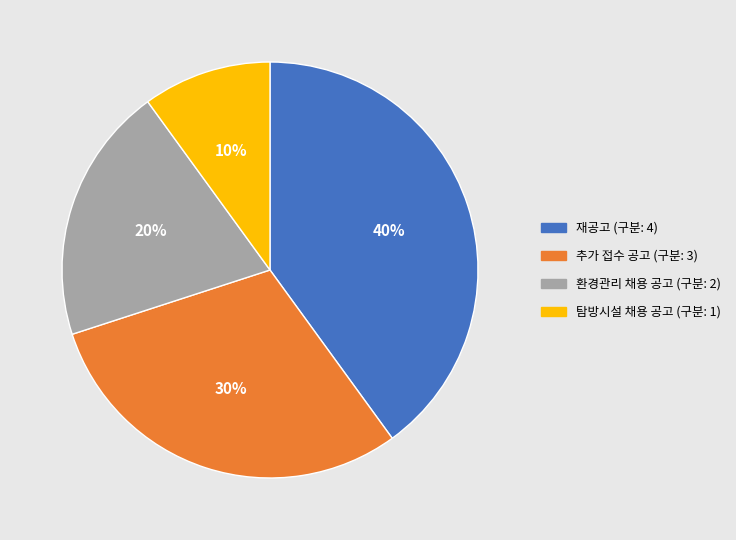

The 재공고 (구분: 4) slice represents 51% of the pie. True or false?

False